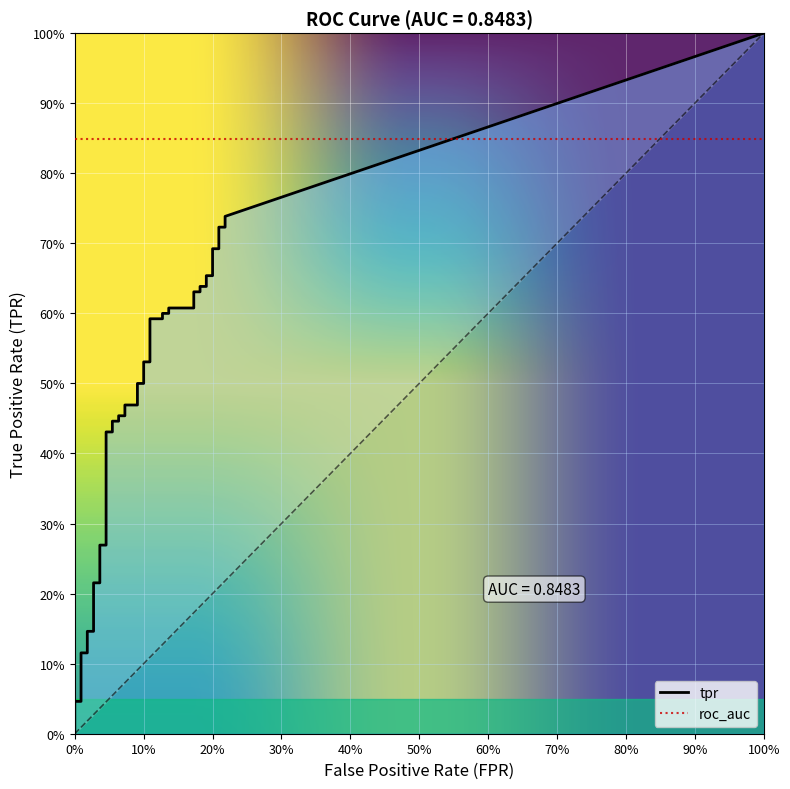

Is the value of fpr at 34 greater than the value of tpr at 23?

No